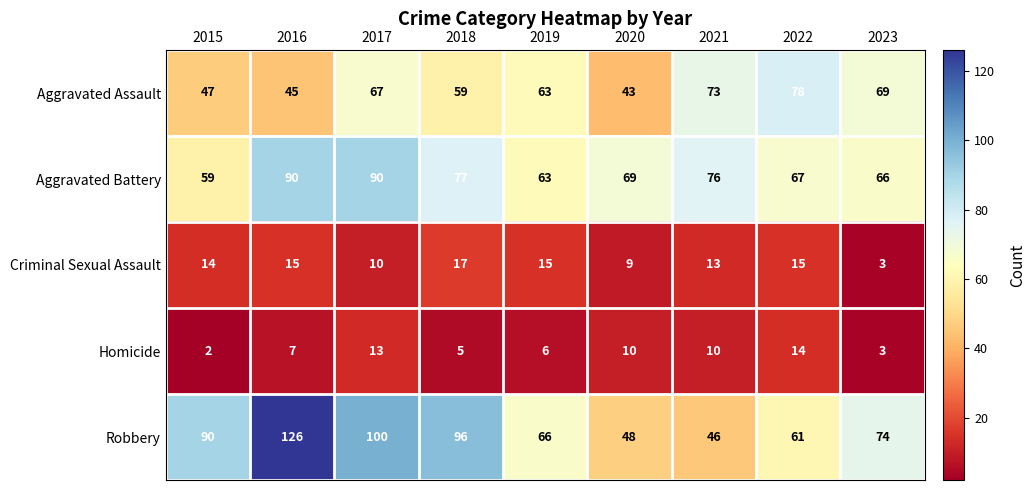

Is it true that Criminal Sexual Assault equals 14 at 2015?

True